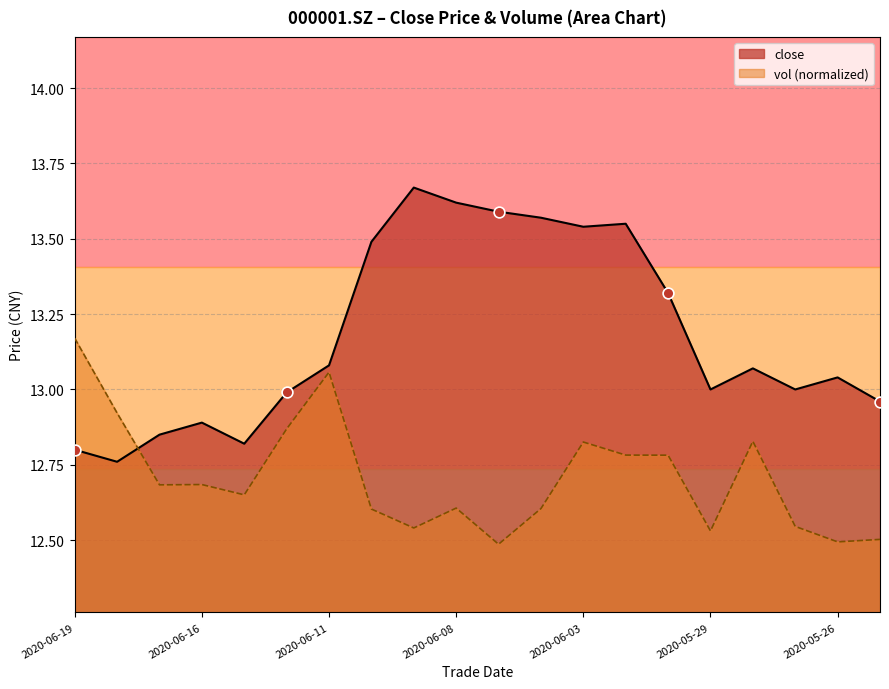

Which series reaches the maximum Y coordinate?

close